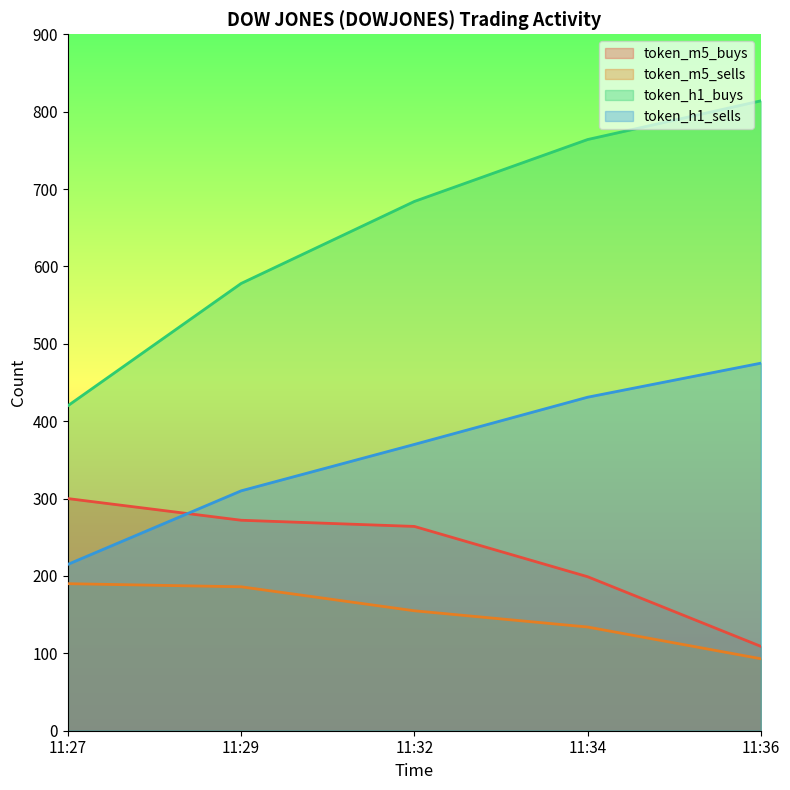

How many lines are shown in the chart?

4